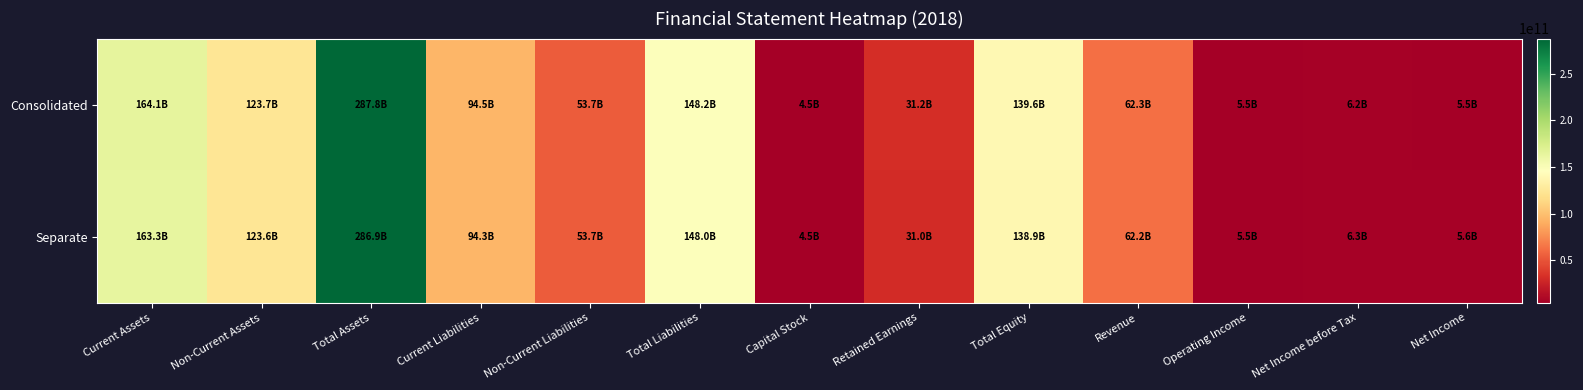

What is the greatest value displayed?

287779817107